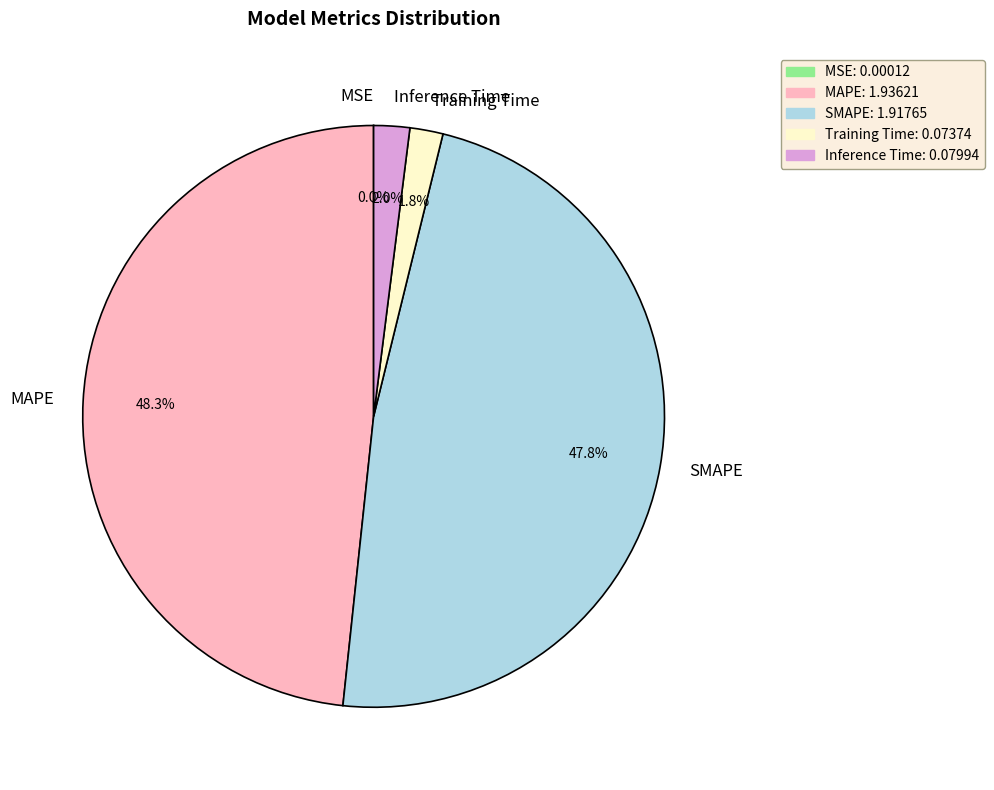

Is the sum of Training Time and Inference Time greater than half?

No